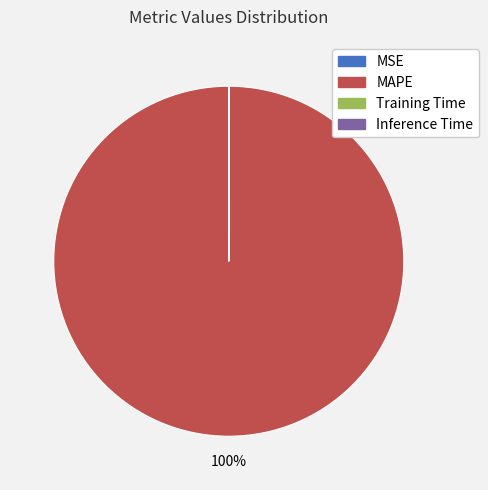

What percentage is the MAPE slice, to the nearest percent?

100%